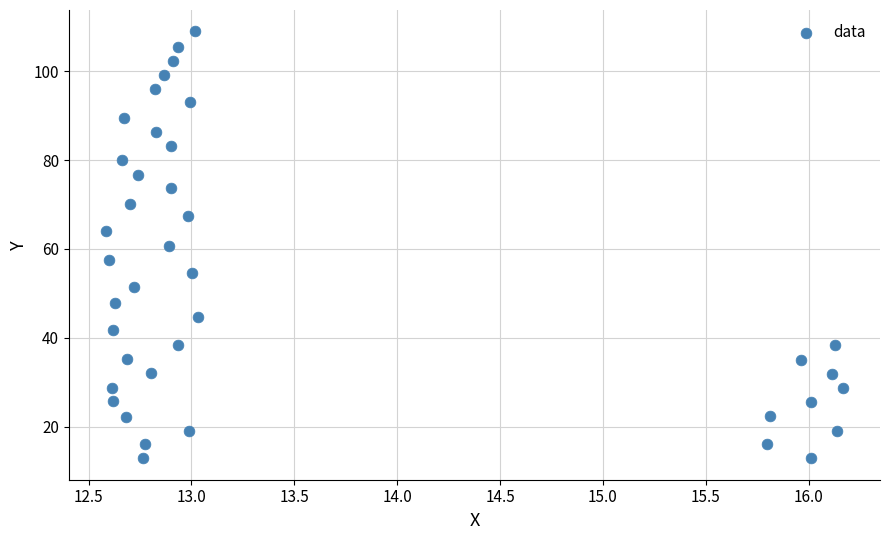

What is the range of X values (max minus min)?

3.6